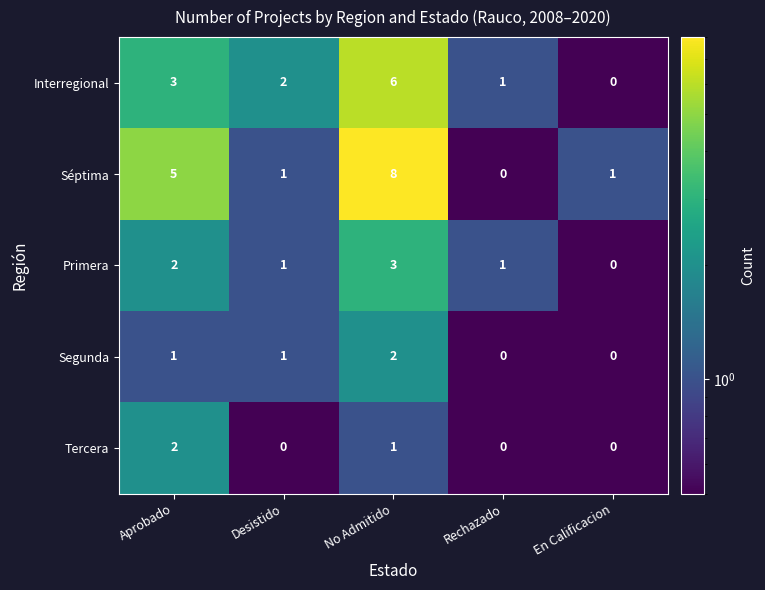

Rank the categories by Interregional value from lowest to highest.

En Calificacion, Rechazado, Desistido, Aprobado, No Admitido